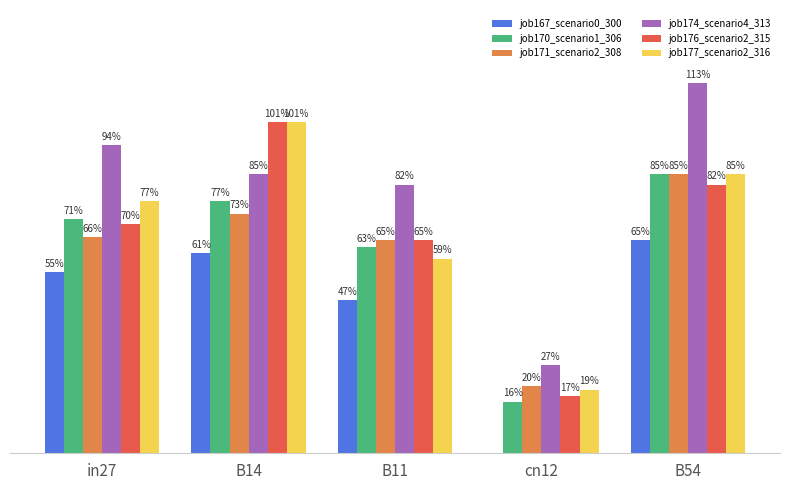

Rank the series by their maximum value, from highest to lowest.

job174_scenario4_313, job176_scenario2_315, job177_scenario2_316, job170_scenario1_306, job171_scenario2_308, job167_scenario0_300